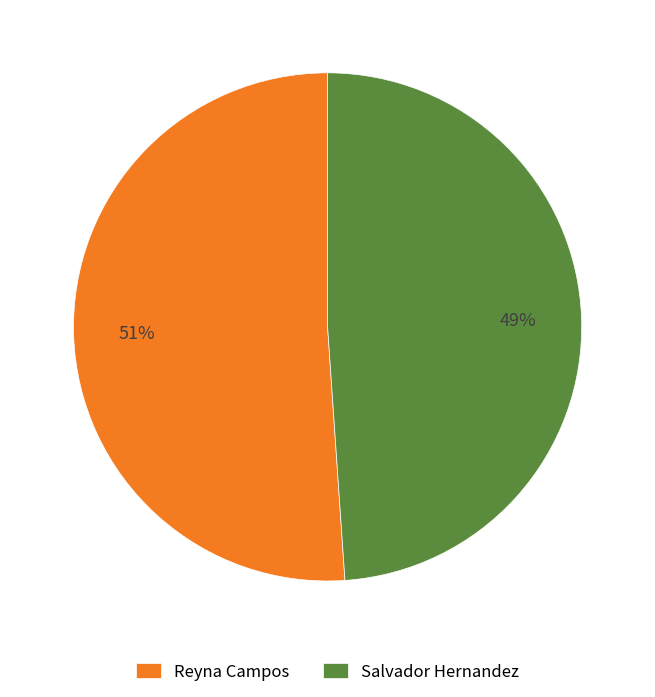

Is the sum of Salvador Hernandez and Reyna Campos greater than half?

Yes